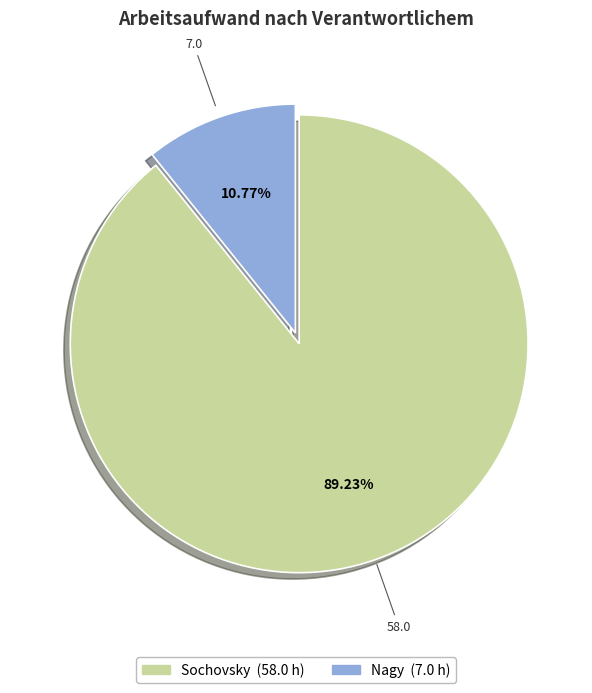

Is there any slice that represents more than half of the pie?

Yes